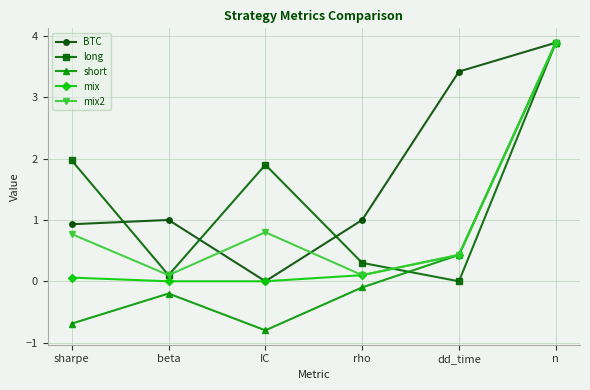

What is the greatest value displayed?

3.9